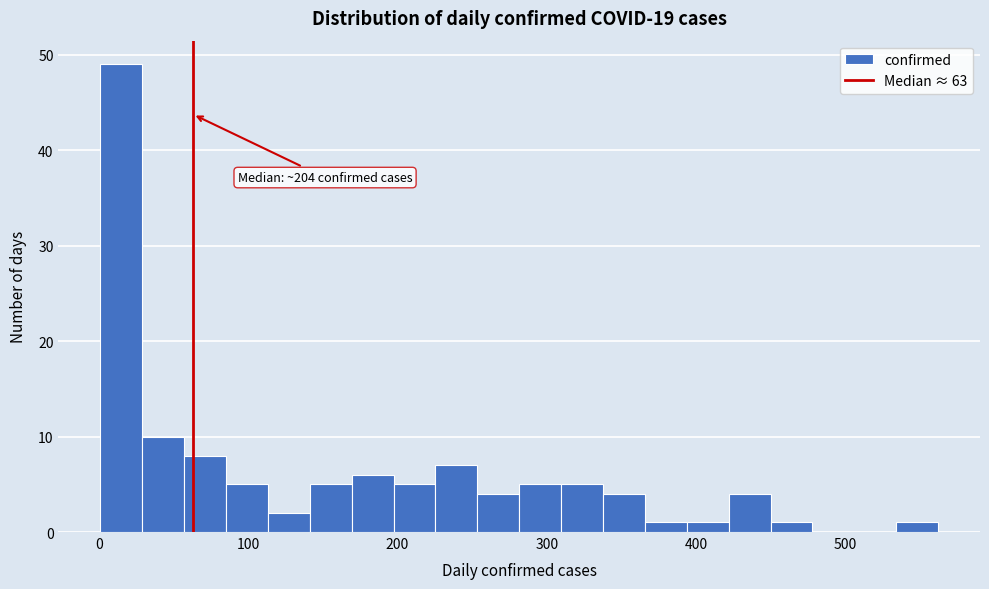

Around what value on the x-axis is the tallest bar? Give the approximate position of its centre, as read against the axis.

20